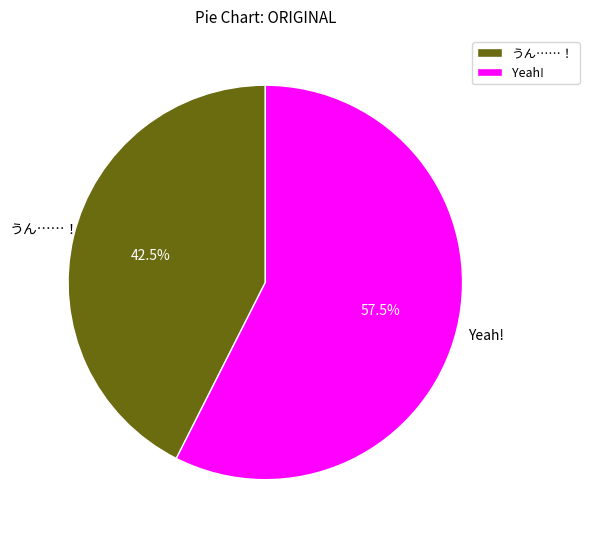

What is the total percentage of Yeah! and うん……！?

100.0%